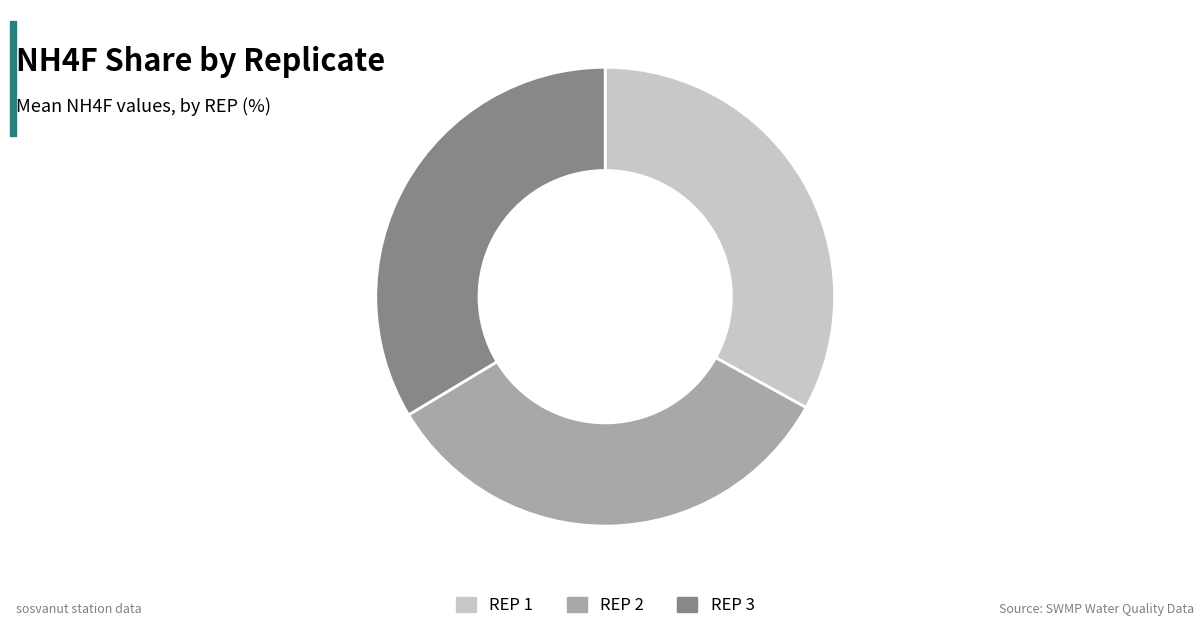

Combined, do REP 3 and REP 1 account for over 50%?

Yes